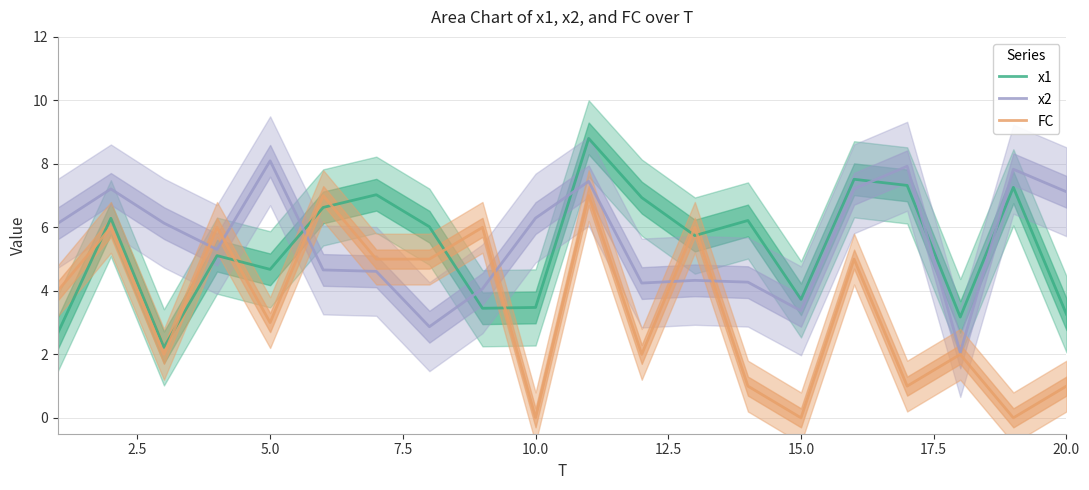

In x2, how many points are higher than both neighbors (excluding endpoints)?

6